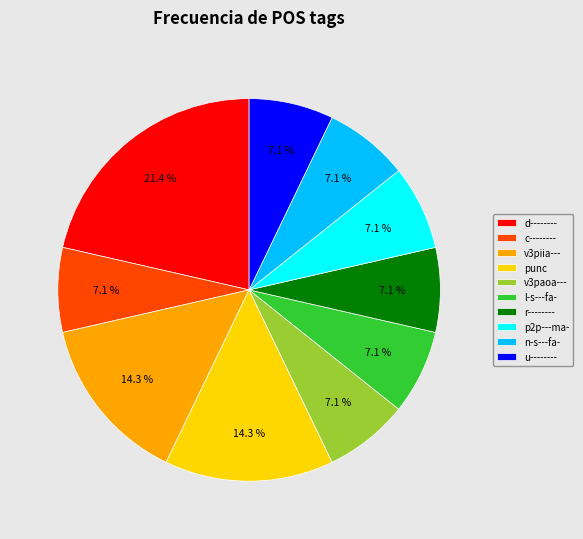

Which slice is the largest?

d--------